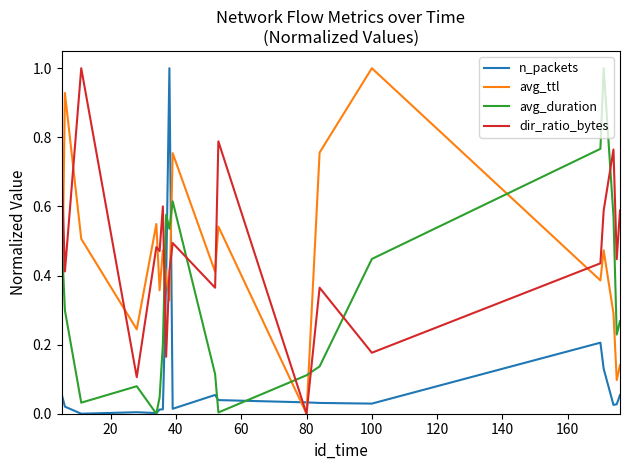

What is the highest value of the avg_ttl series?

1.0